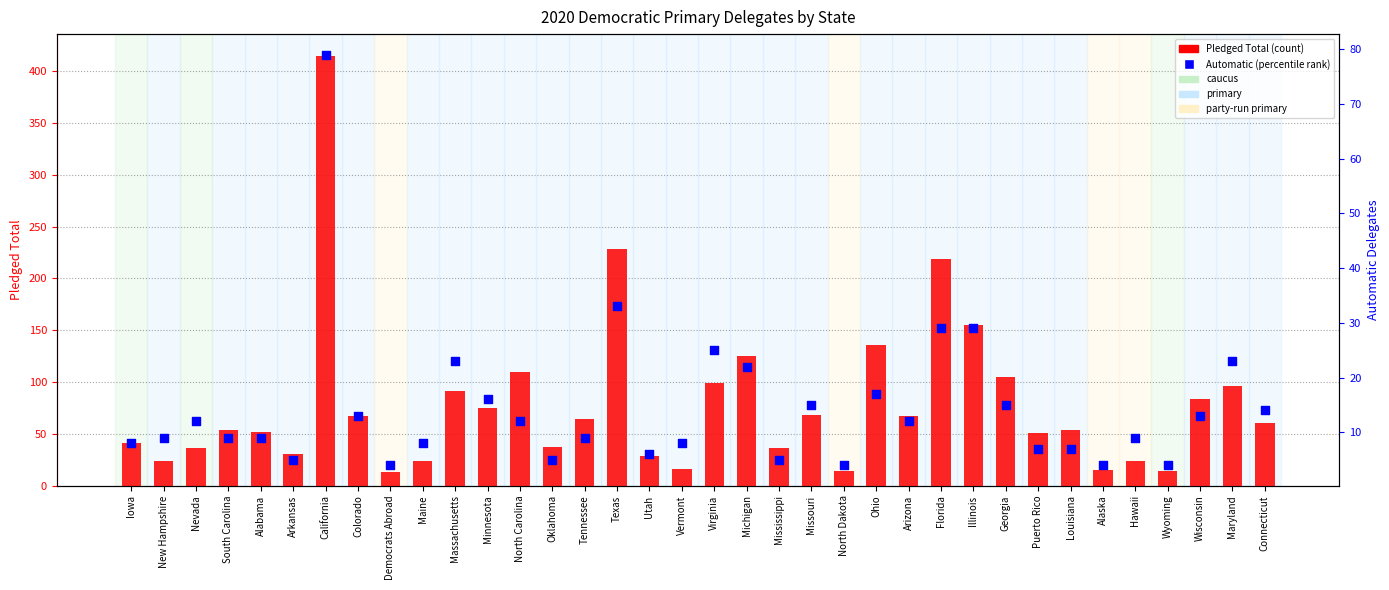

At which category is the sum across all series the highest?

California